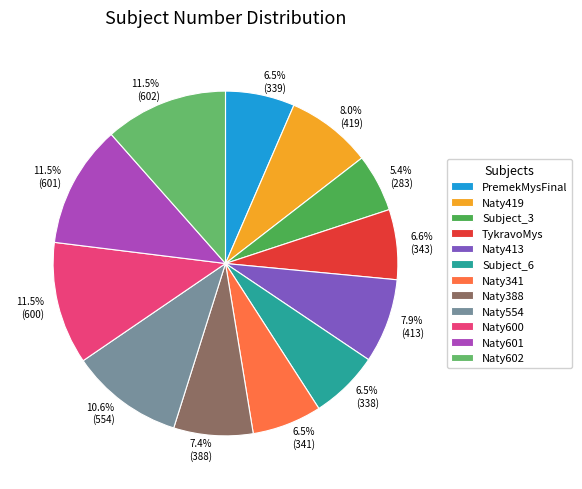

How many slices are in this pie chart?

12